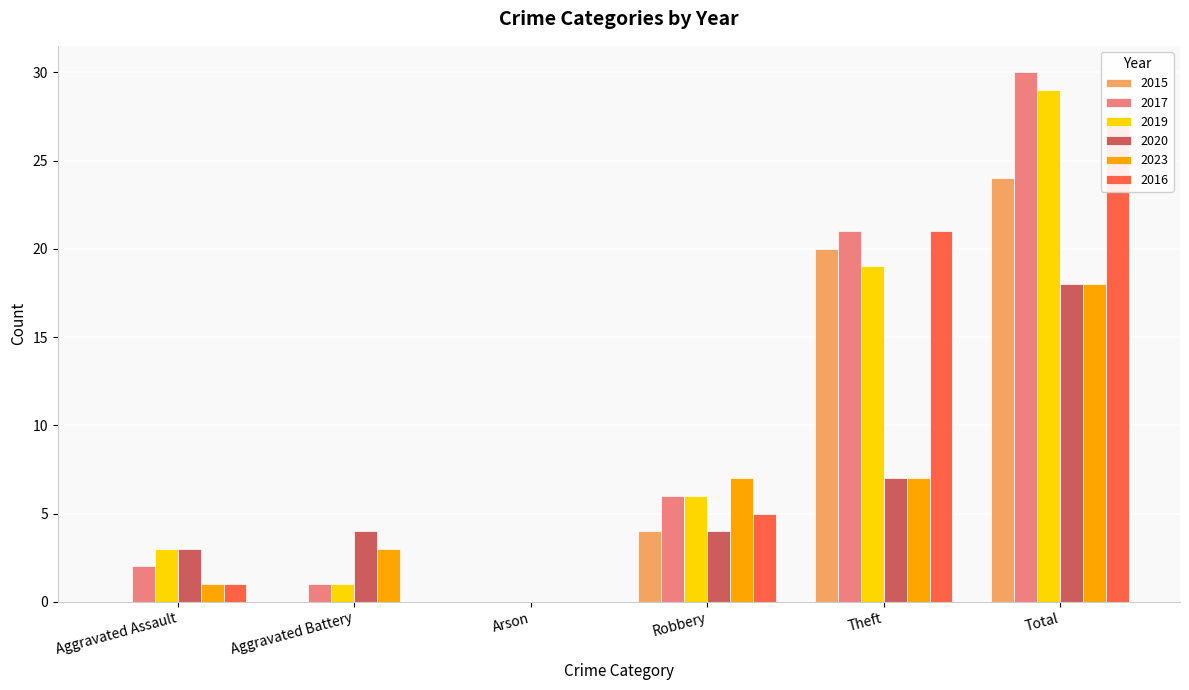

The 2020 series shows 6 at Aggravated Battery. True or false?

False